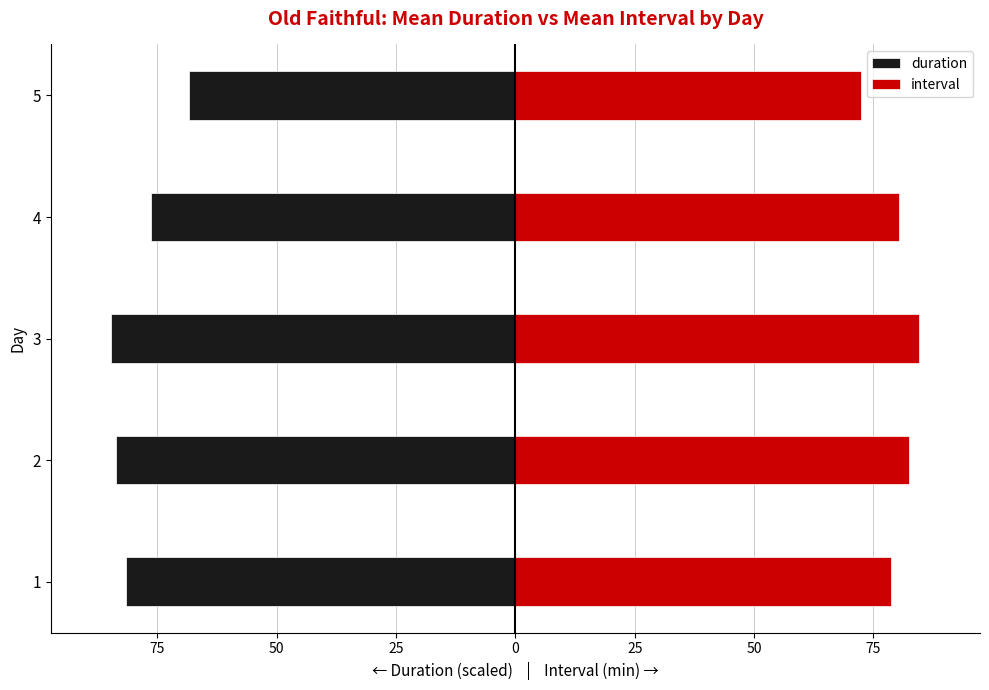

At how many categories does at least one series exceed 3?

5